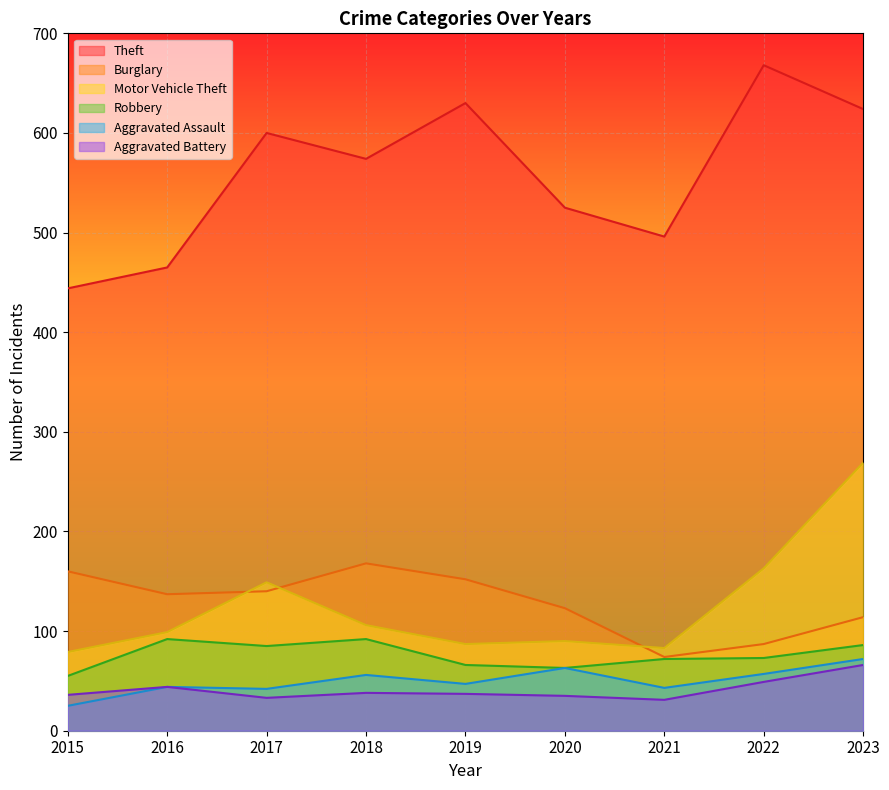

What is the approximate value of Theft at 2021?

496